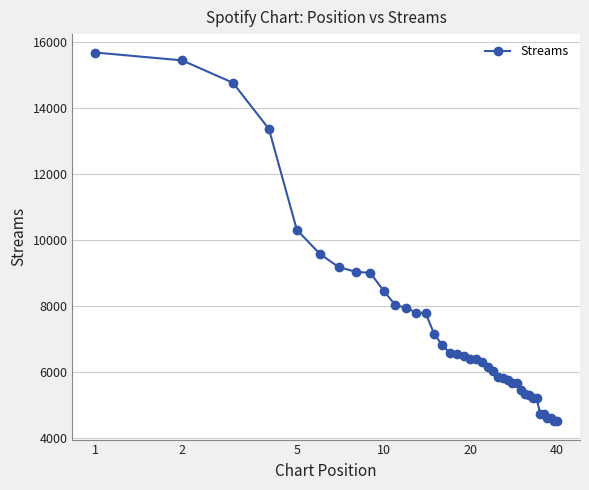

What is the smallest value displayed?

4500